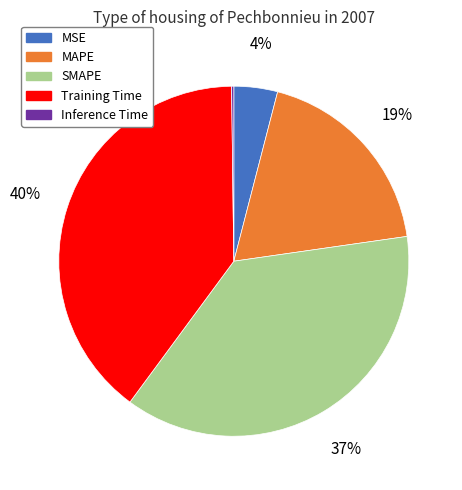

Between SMAPE and MAPE, which is larger?

SMAPE